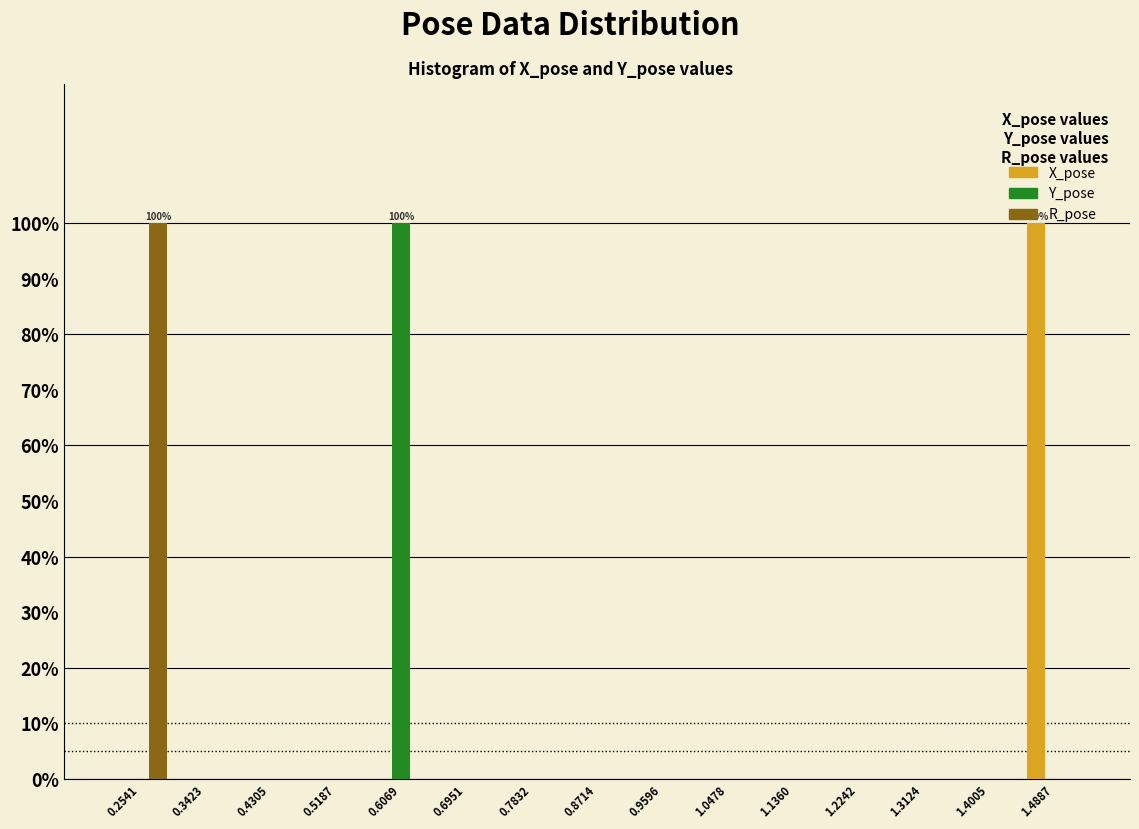

In the Y_pose series, which range on the x-axis has the tallest bar?

0.56 to 0.65